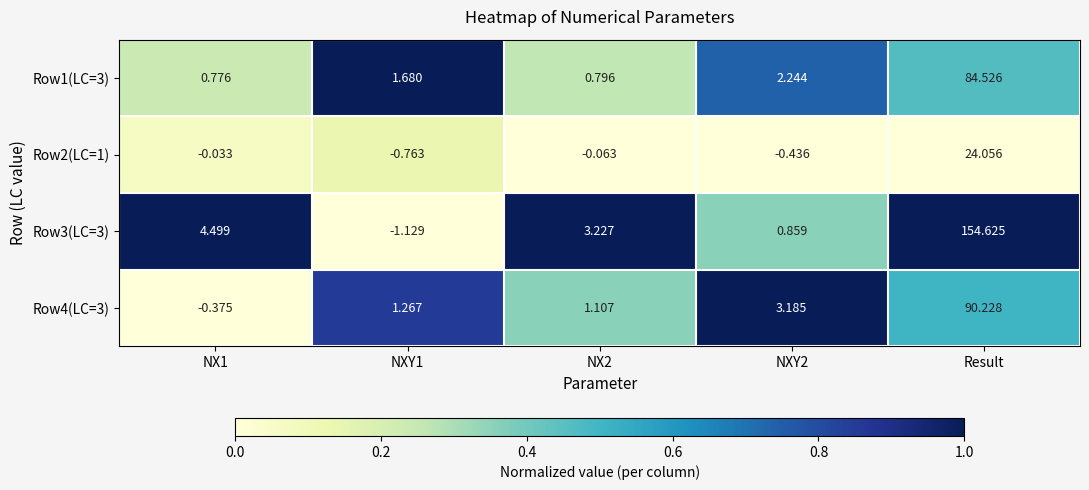

At which category is the sum across all series the highest?

Result